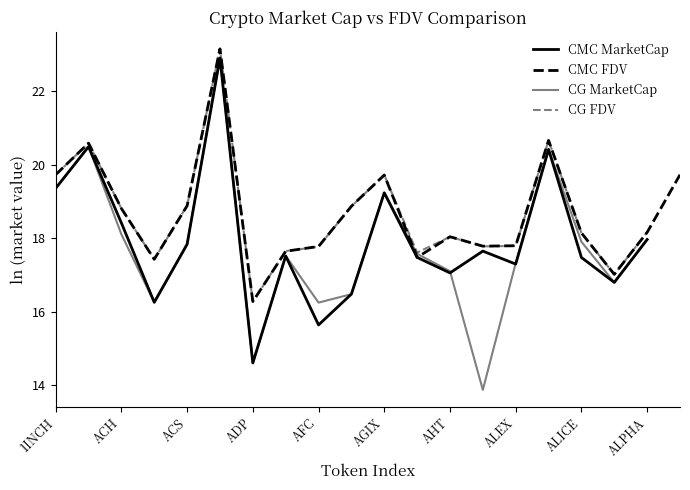

At which category is the sum across all series the highest?

AGIX